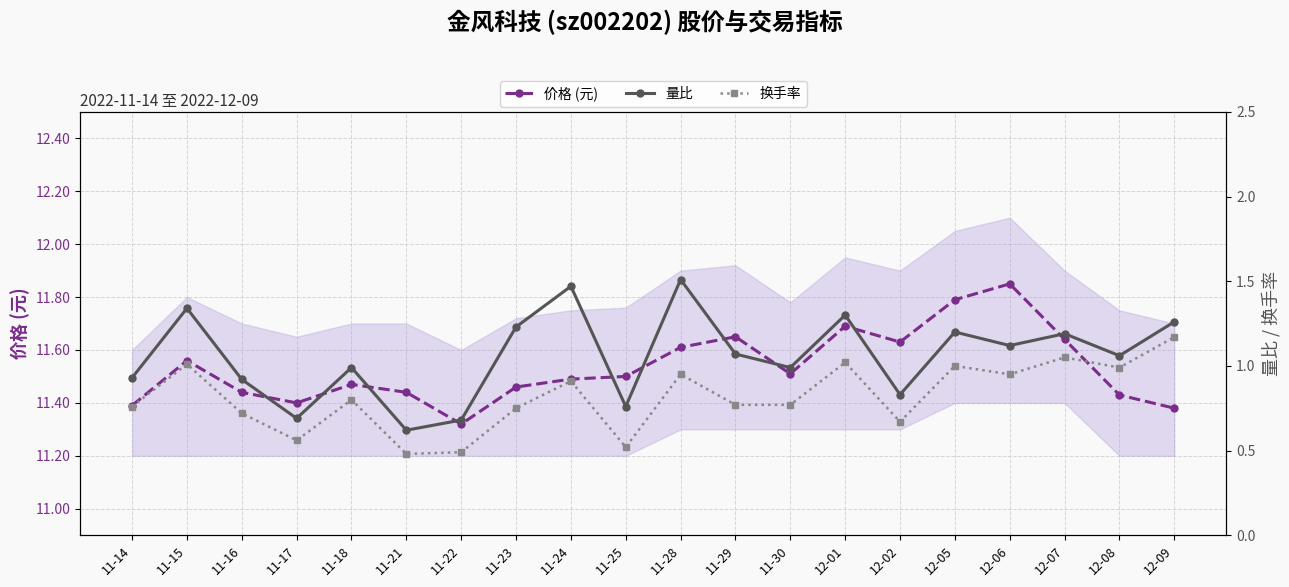

What is the difference between the maximum and minimum values in the 换手率 series?

0.7